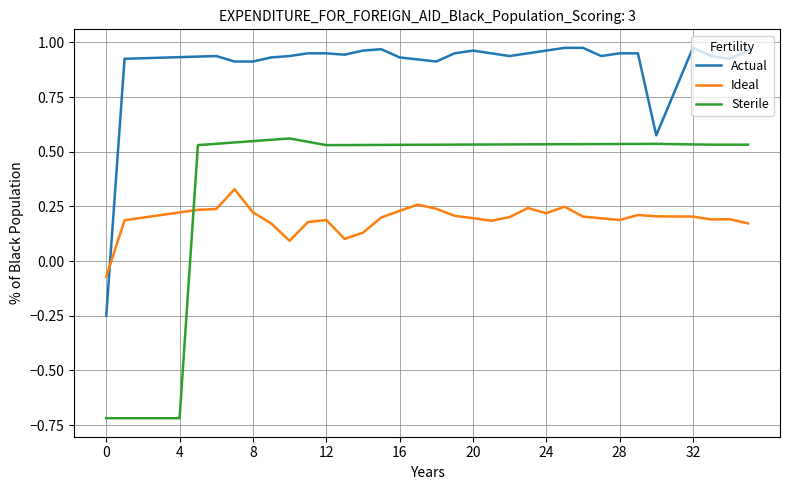

Is this an area chart (filled region under the line)?

No